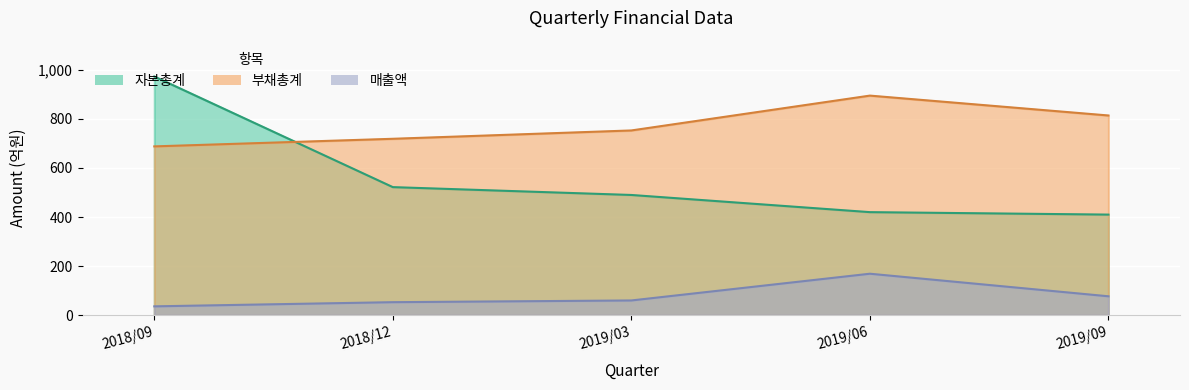

Where does the 자본총계 series first go above 490?

2018/09